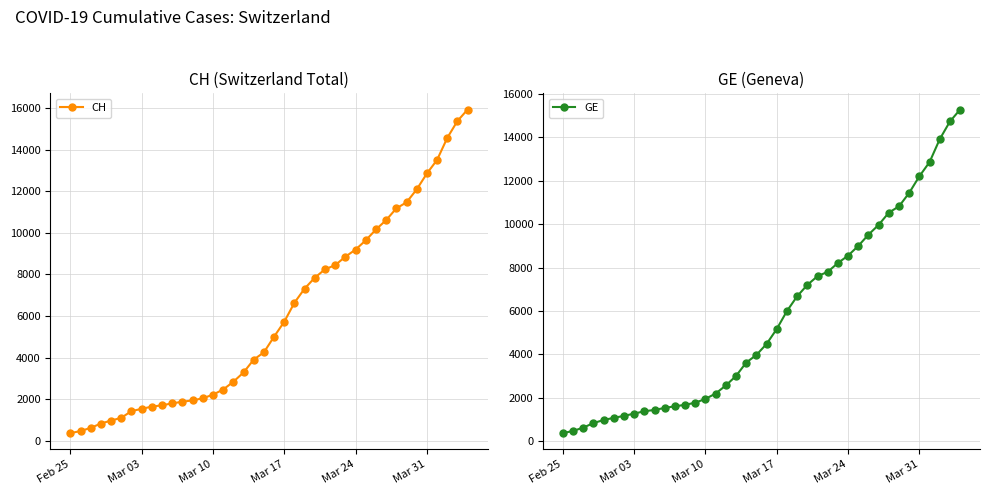

Which series has the largest total across all categories?

CH